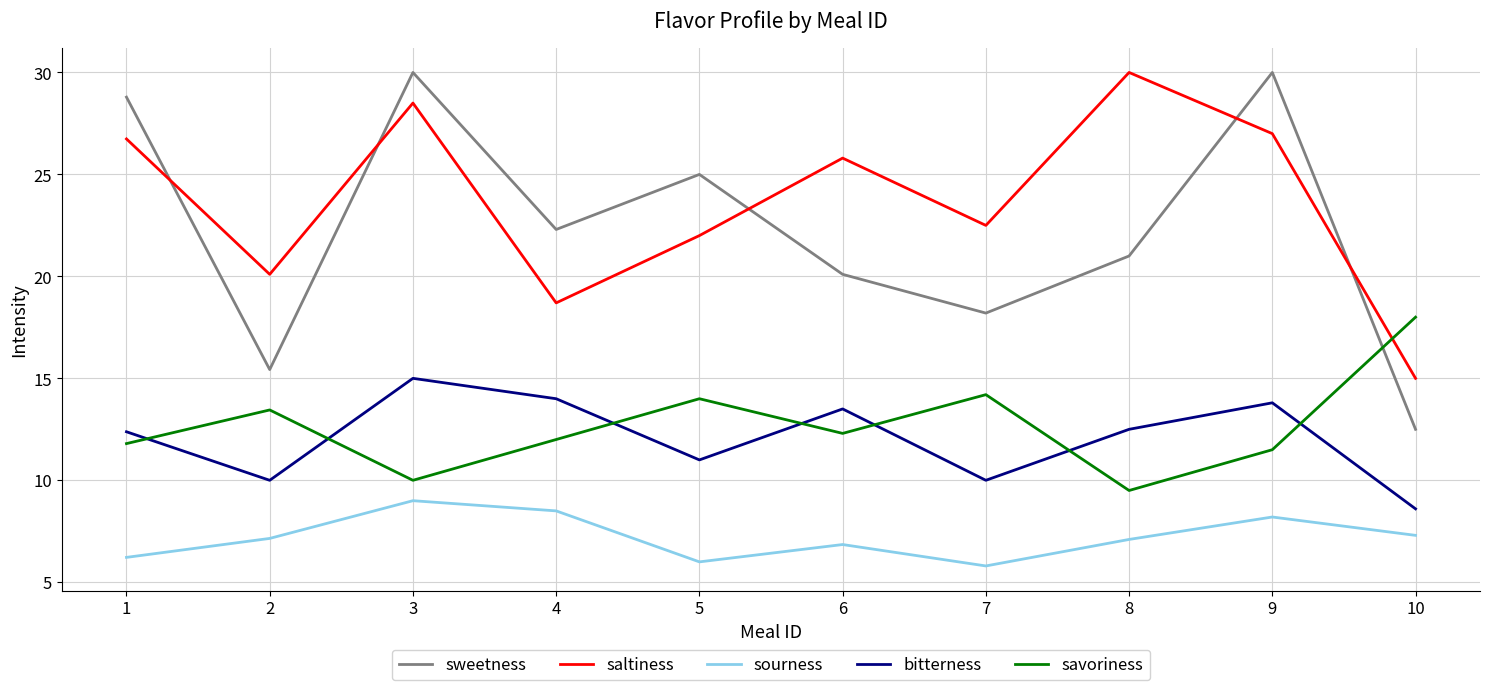

What is the difference between the sourness values at 3 and 7?

3.2